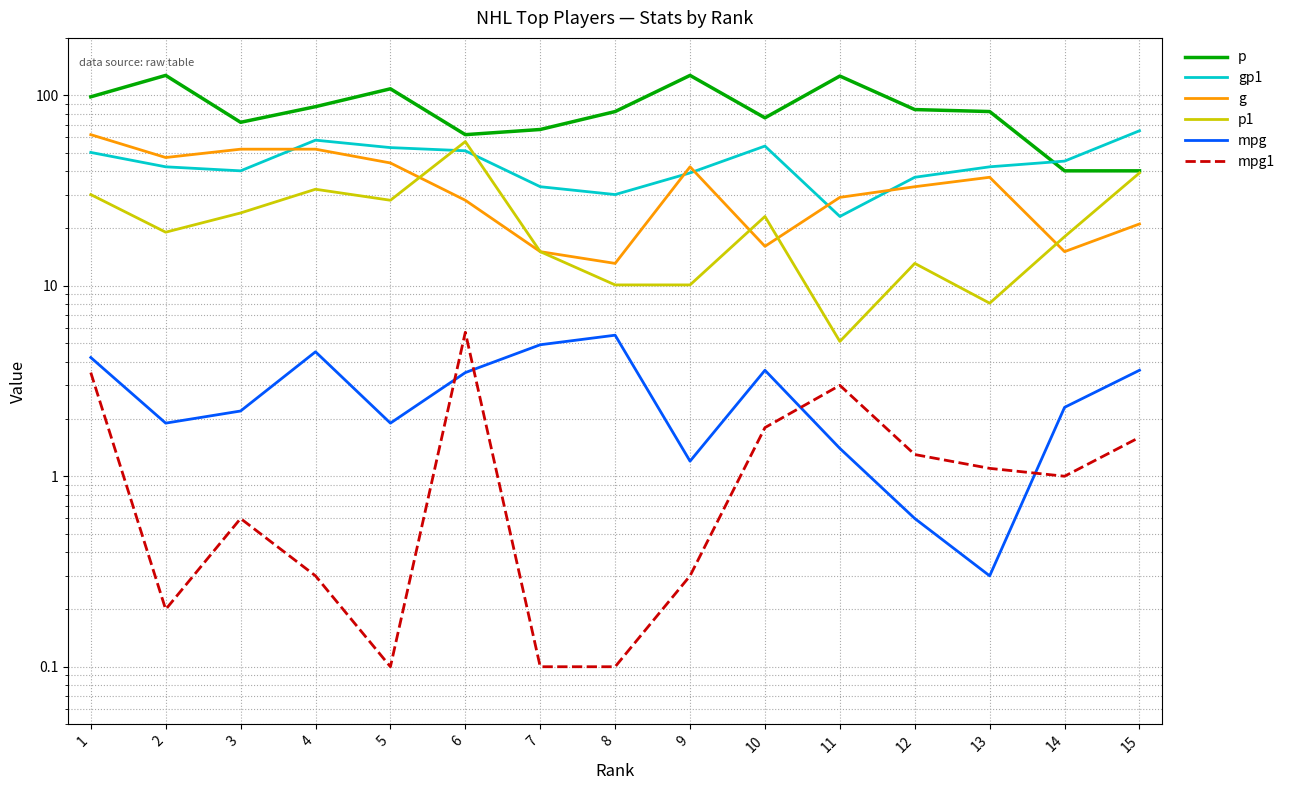

Between 5 and 9, which series saw the biggest shift?

p